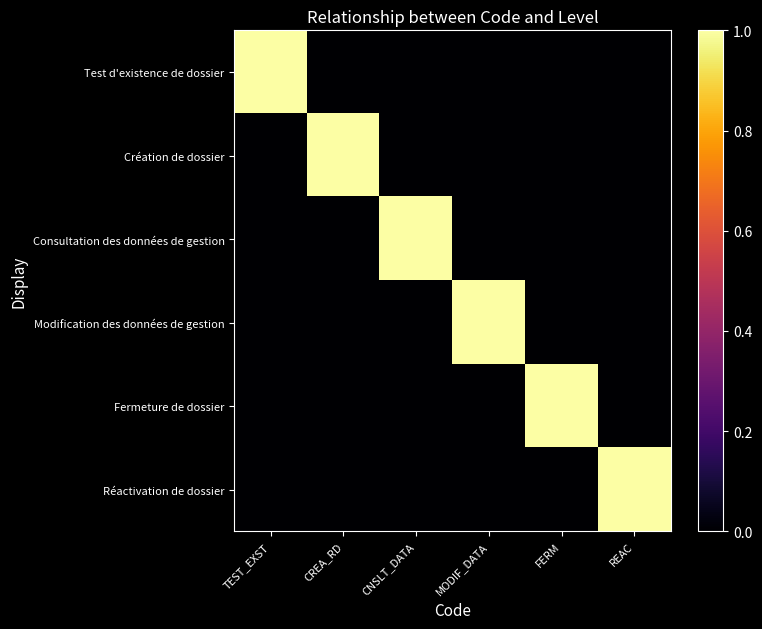

What is the greatest value displayed?

1